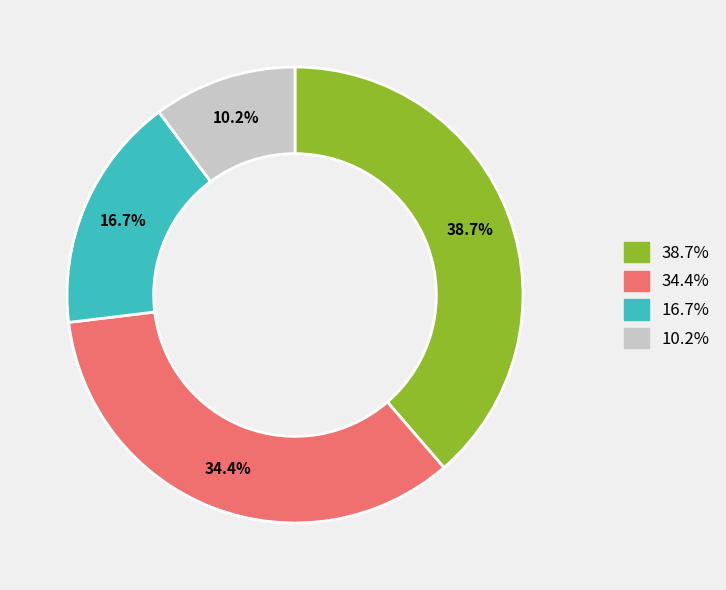

Is there any slice that represents more than half of the pie?

No